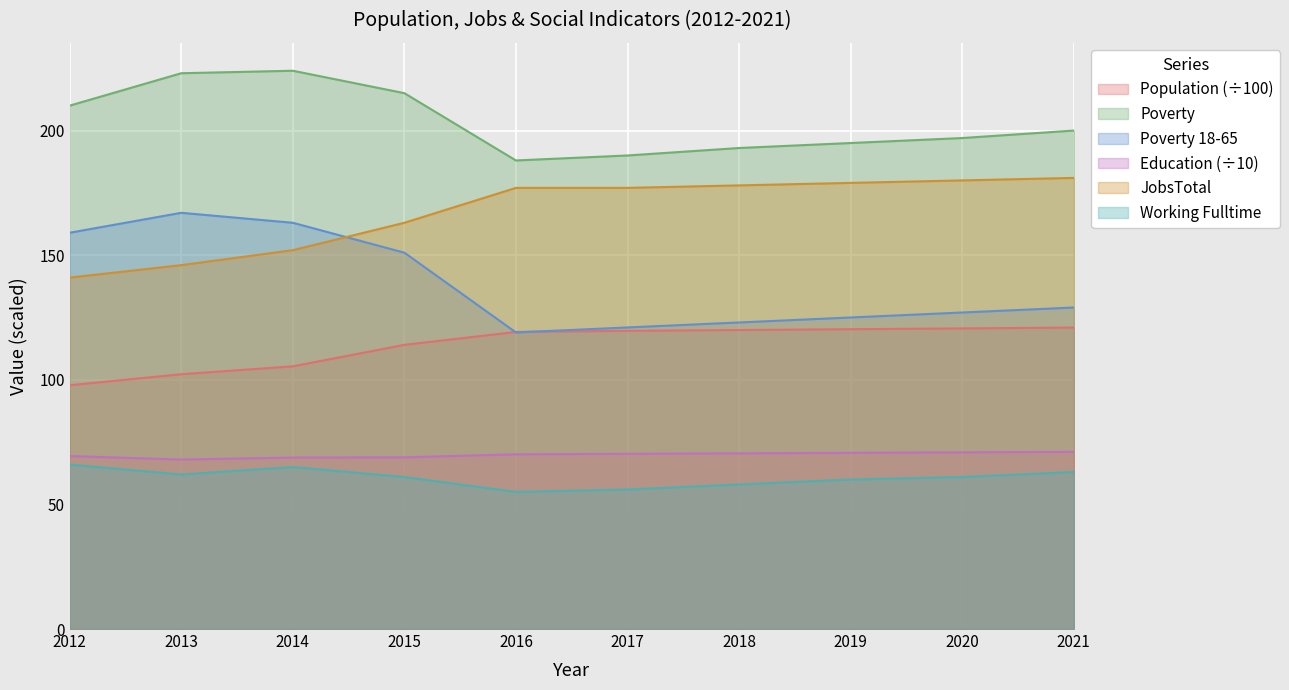

True or false: Poverty and Poverty_18to65 cross at least once.

False